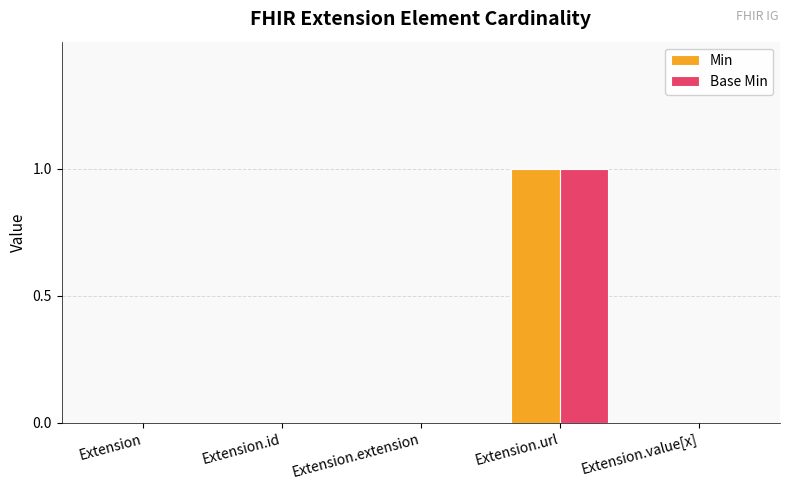

True or false: Base Min has a value of 1 at Extension.value[x].

False